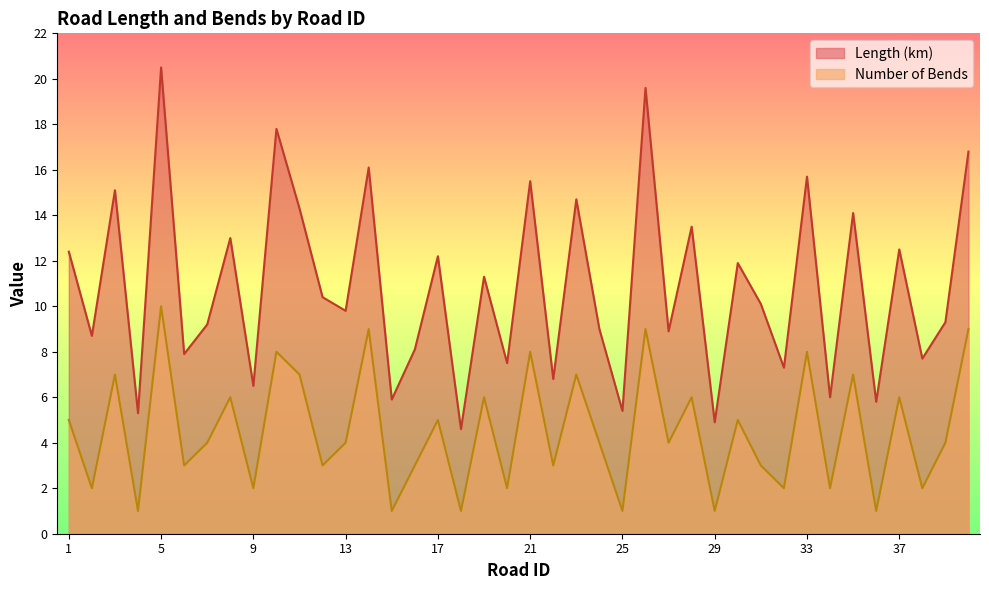

Which category has the lowest value in the Length (km) series?

18